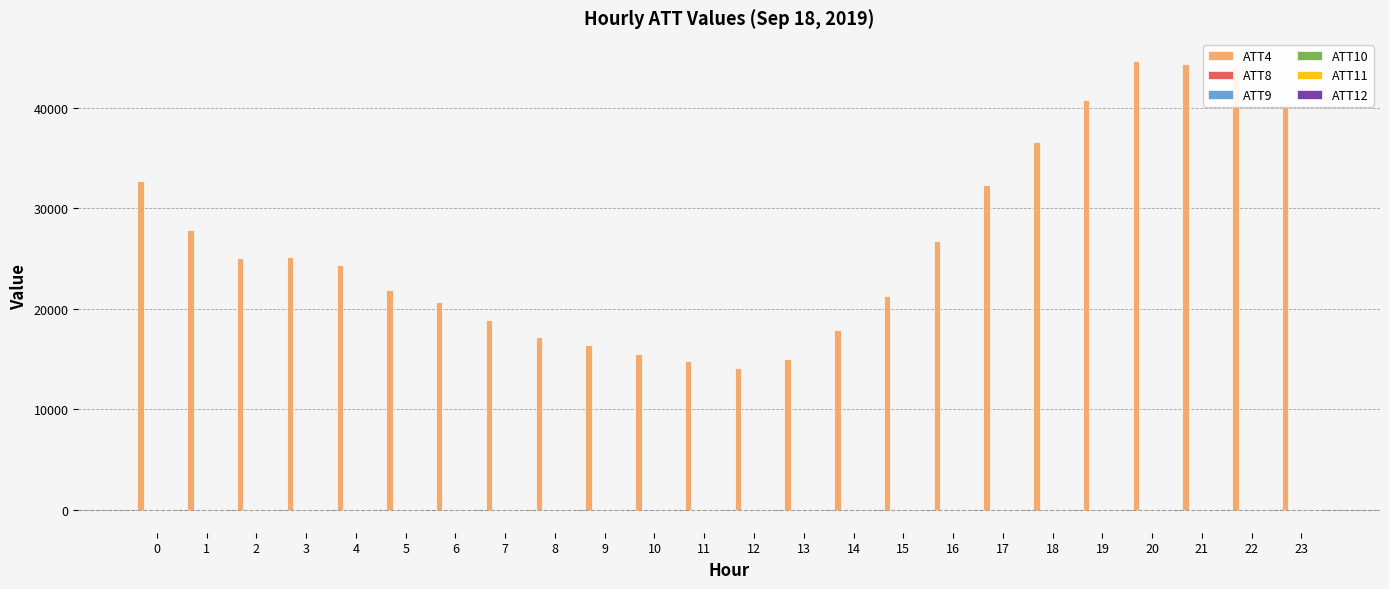

Is it true that ATT4 equals 4872.0 at 5?

False